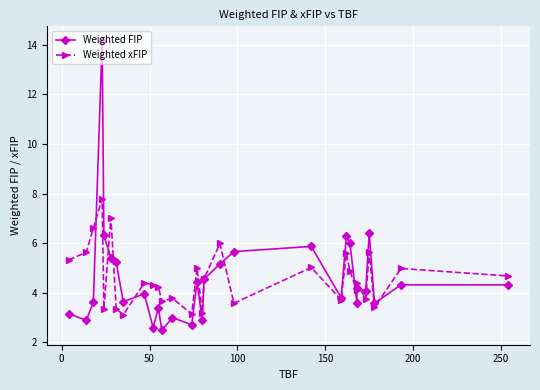

How many data points does each series have?

30